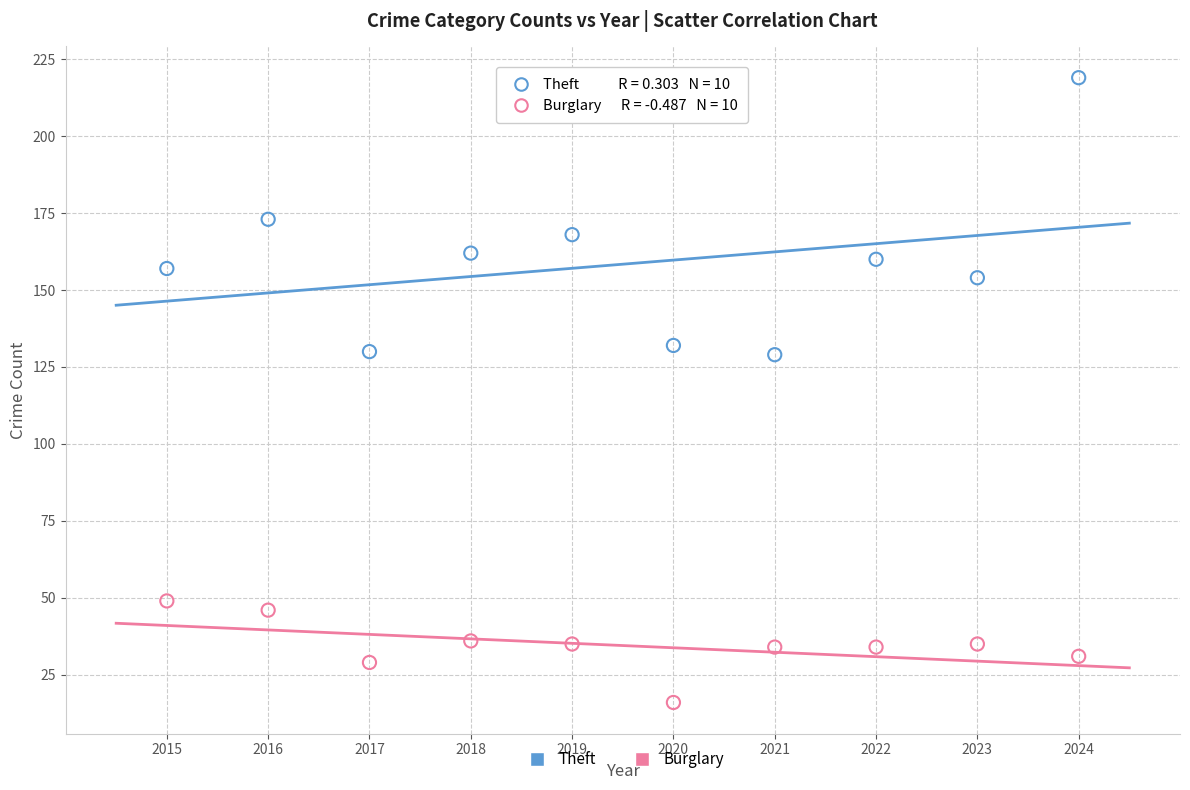

Which series contains the highest Y value?

Theft